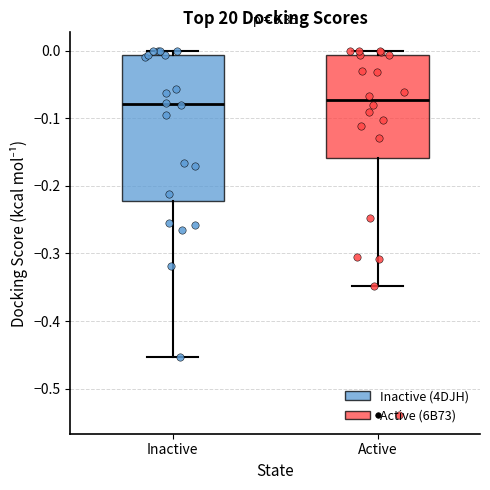

Where is the lower edge of the box for Active on the y-axis? The values are not printed on the chart, so give them approximately, as read against the axis.

-0.16